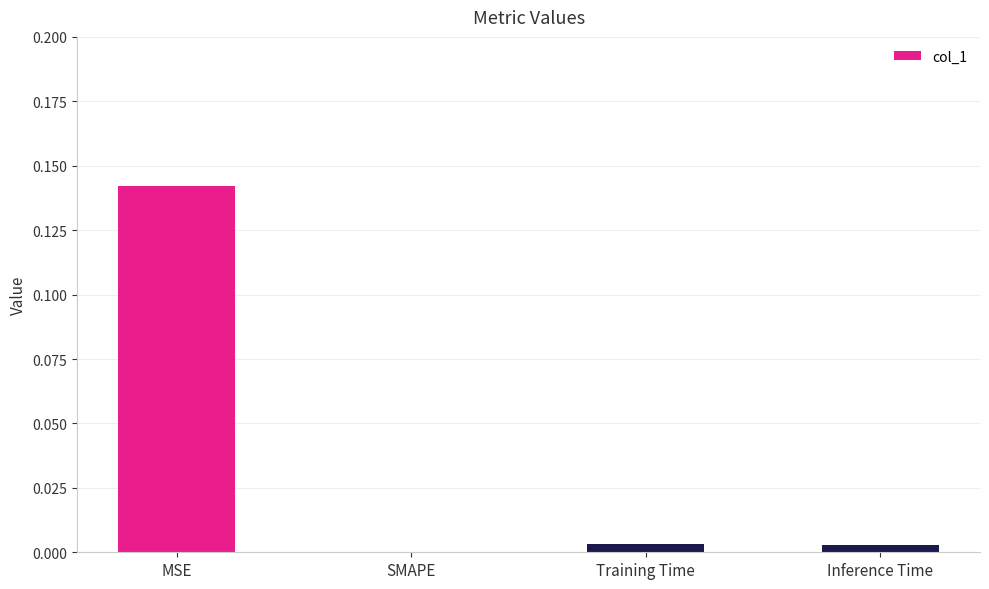

How many data points does each series have?

4